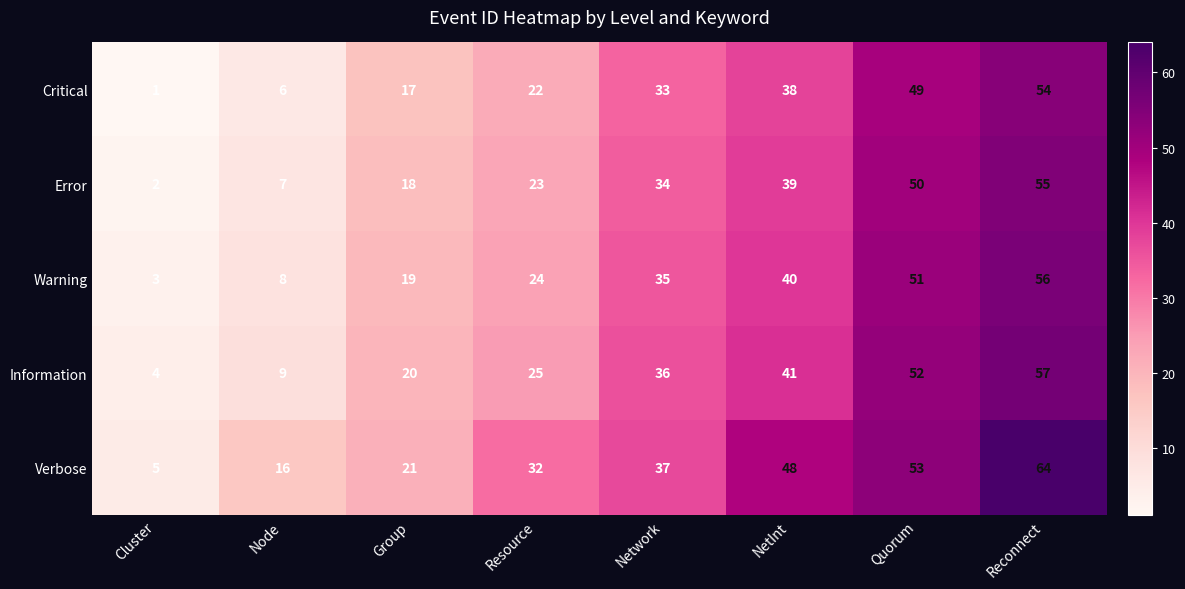

Is it true that Information equals 31 at Group?

False